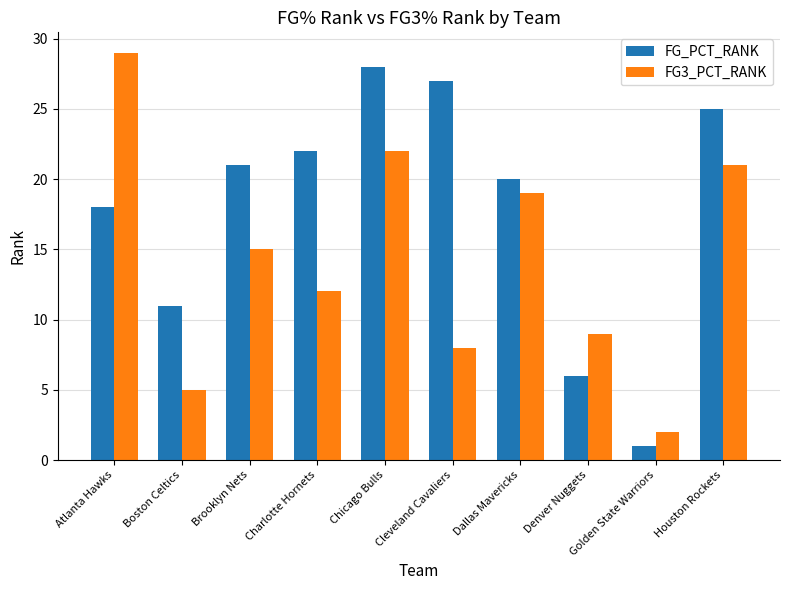

At Chicago Bulls, list the series in order from smallest to largest.

FG3_PCT_RANK, FG_PCT_RANK